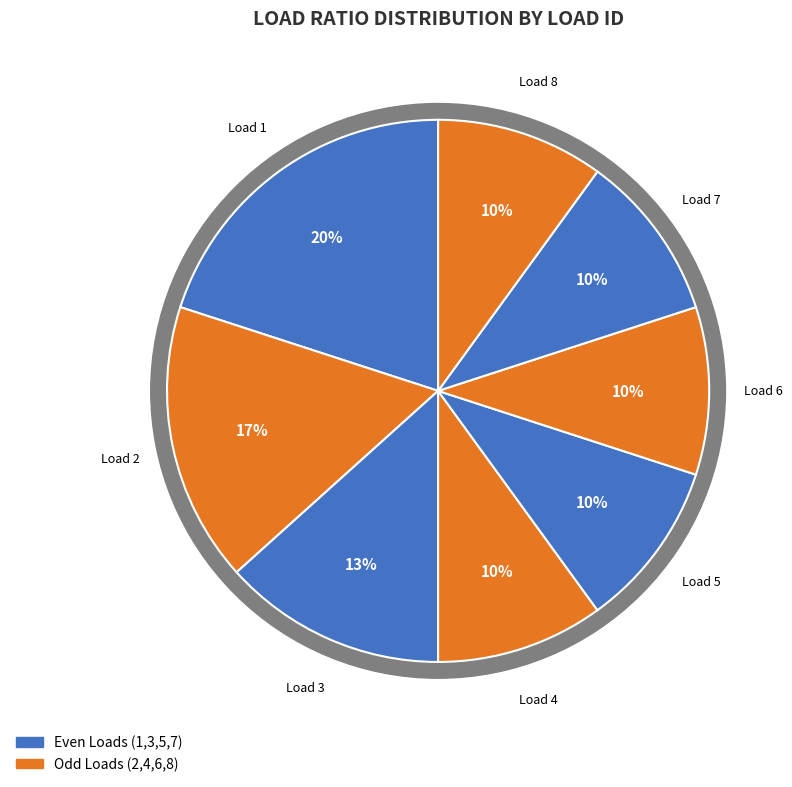

To the nearest percent, what is the average slice percentage?

12%